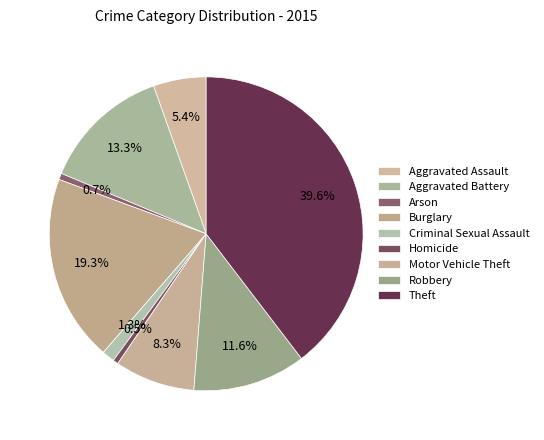

Count the number of slices in the pie.

9